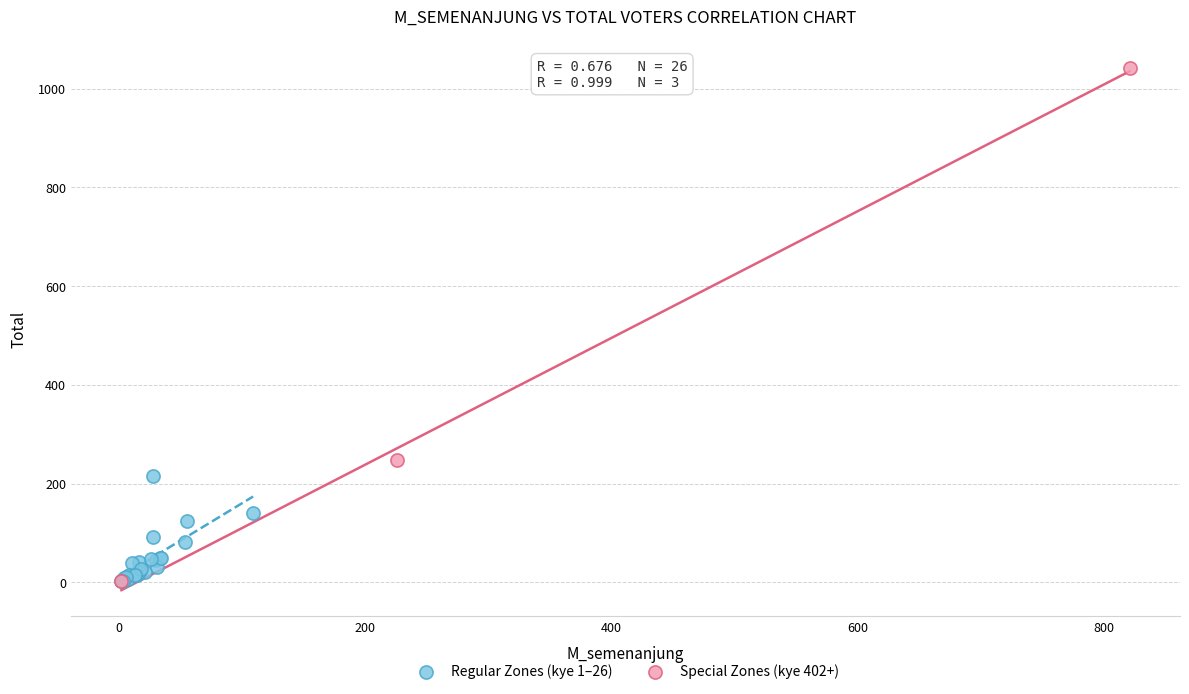

Which series reaches the maximum Y coordinate?

Special Zones (kye 402+)